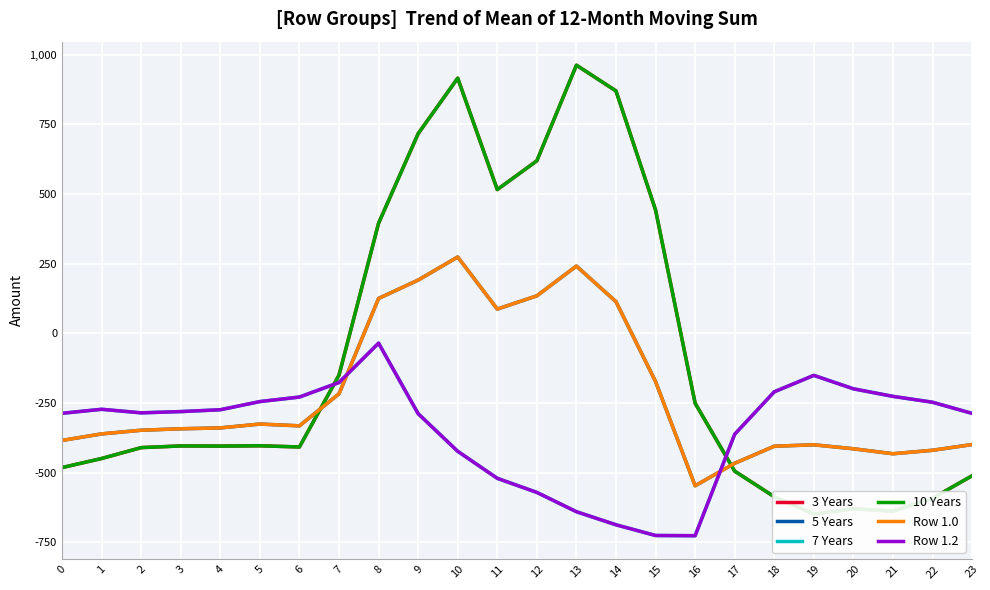

Where does the 5 Years series first go above -339?

5